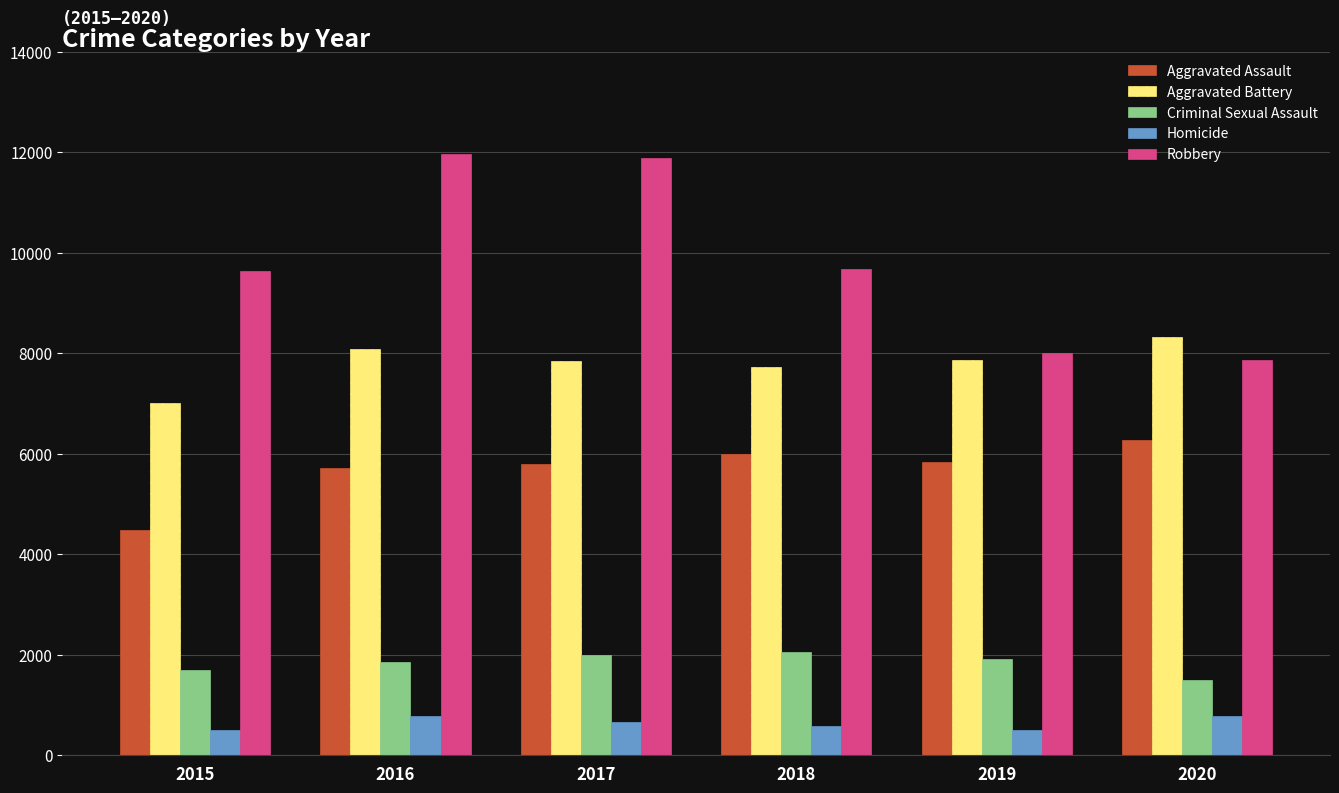

How many bars are there in total?

30